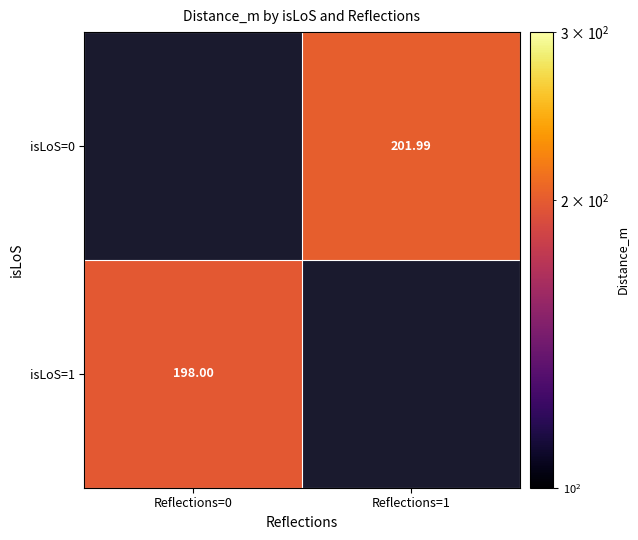

Is it true that isLoS=0 equals 202.0 at Reflections=1?

True